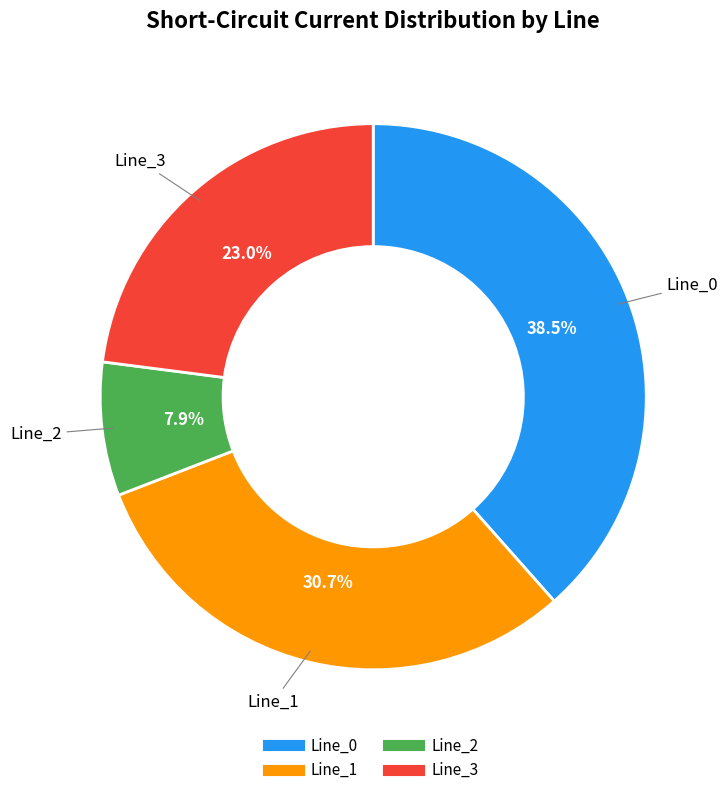

Is it true that Line_3 is 23% of the pie?

True